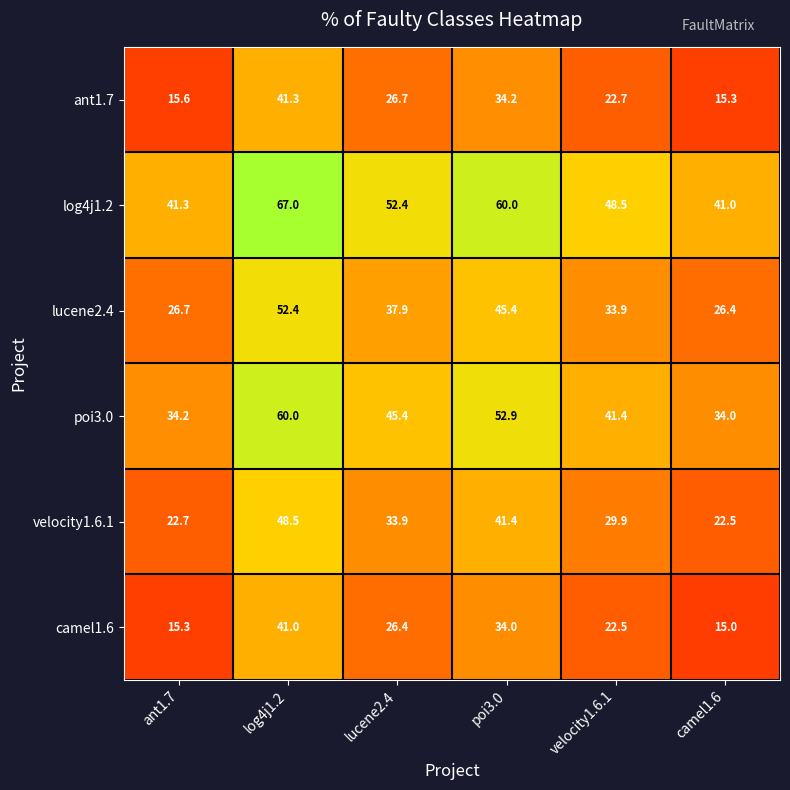

Is it true that lucene2.4 equals 46.2 at ant1.7?

False